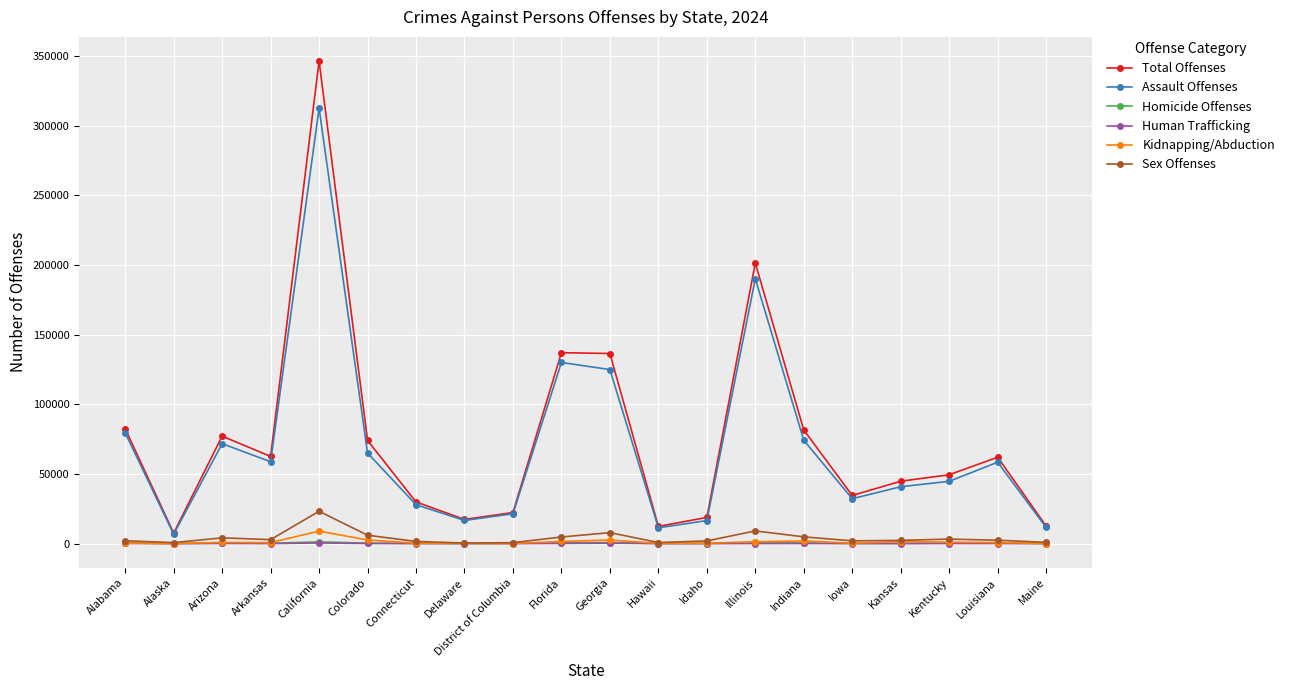

How many distinct data groups are displayed?

6